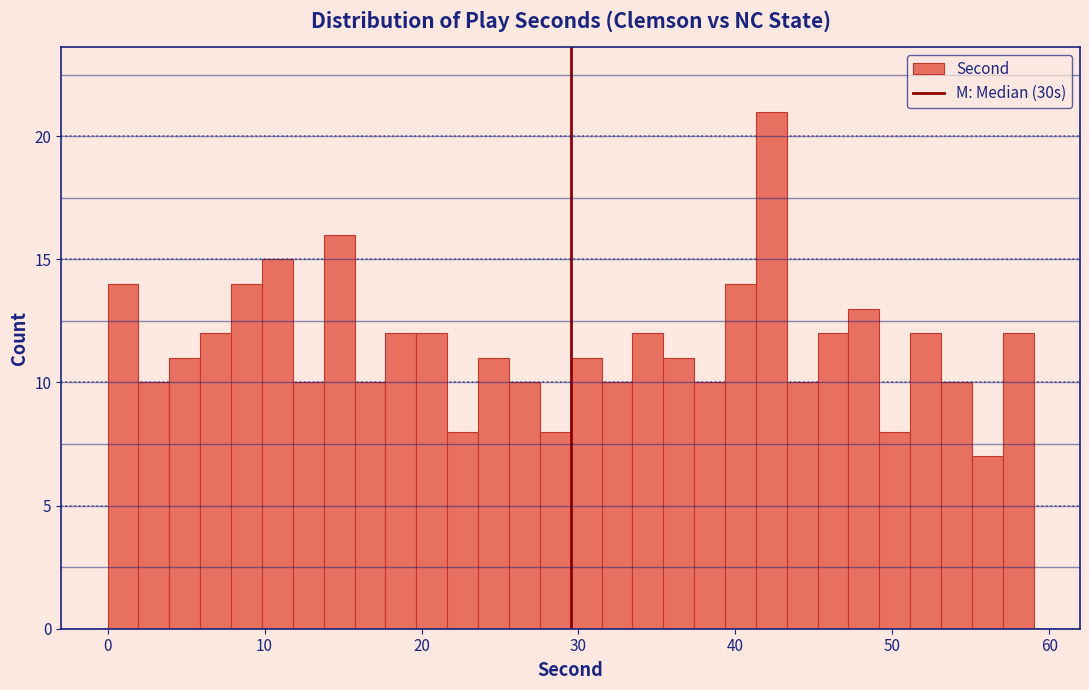

Read against the x-axis, roughly where is the centre of the tallest bar?

42